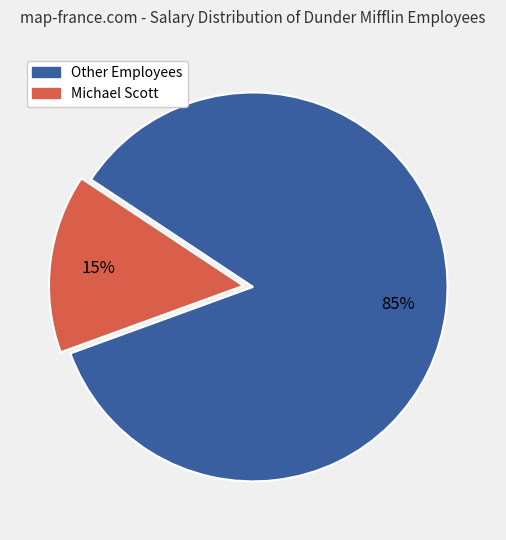

To the nearest percent, what is the difference between the largest and smallest slice percentages?

70%